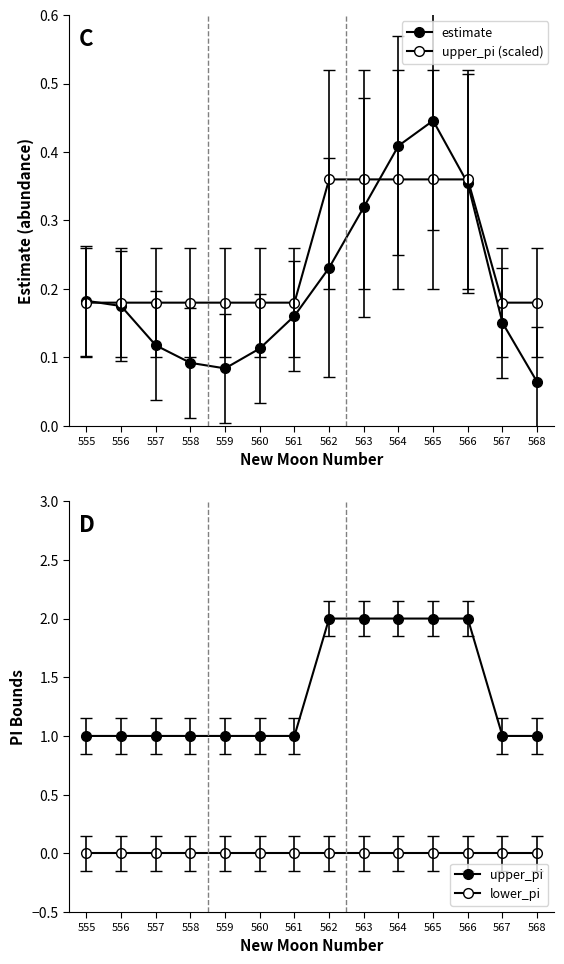

Which series has the widest spread of values?

upper_pi